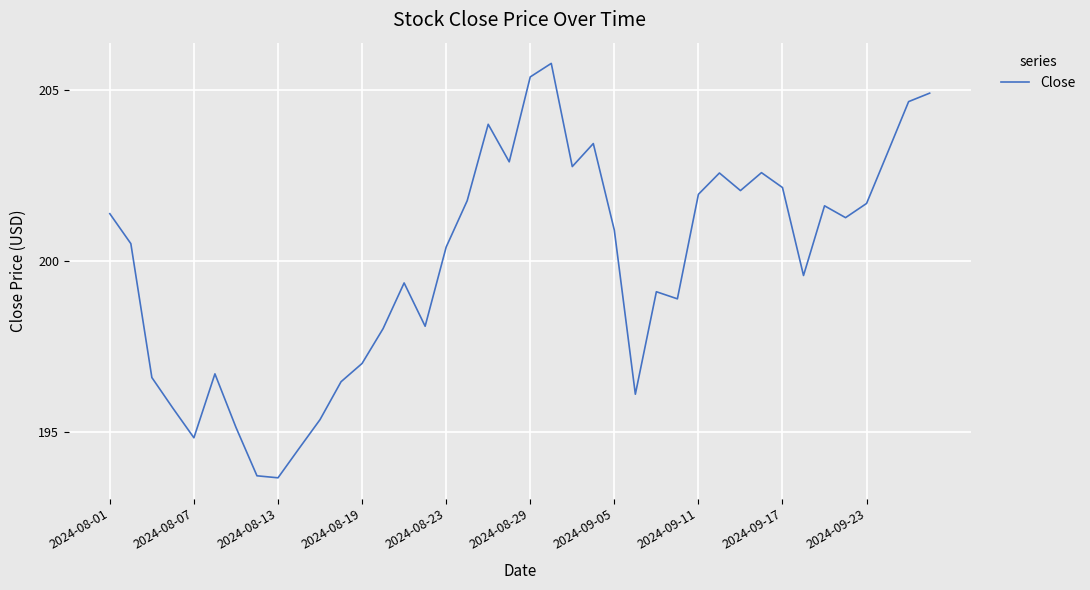

What is the difference between the maximum and second lowest values?

12.1